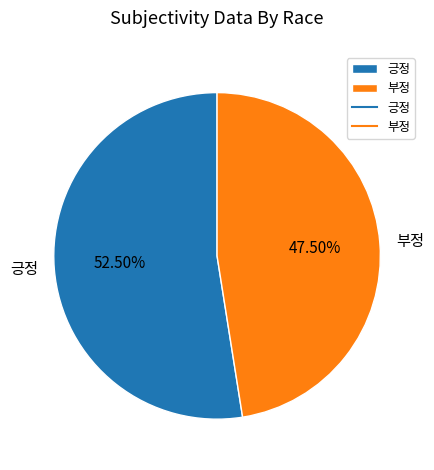

Is the sum of 부정 and 긍정 greater than half?

Yes